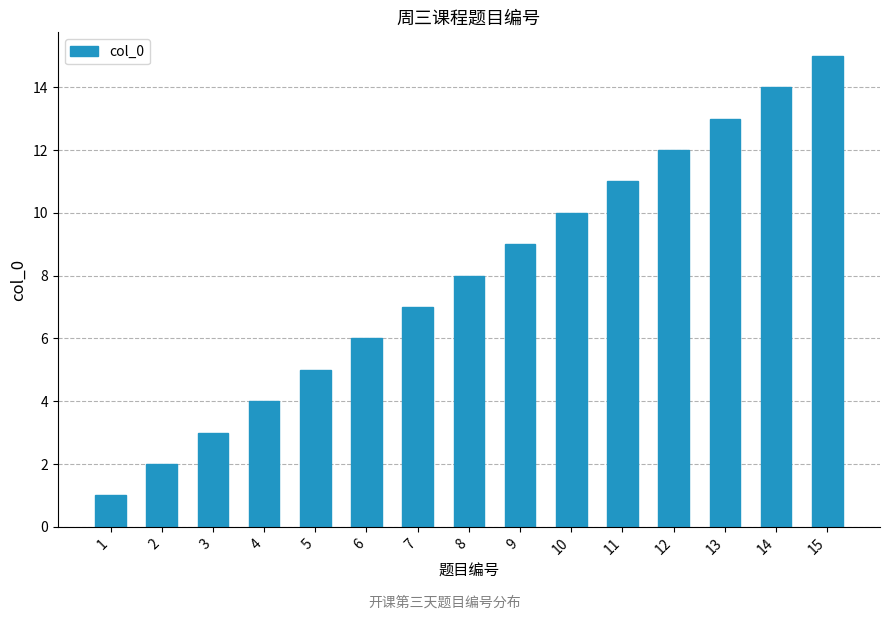

The chart shows a value of 8 at 12. True or false?

False